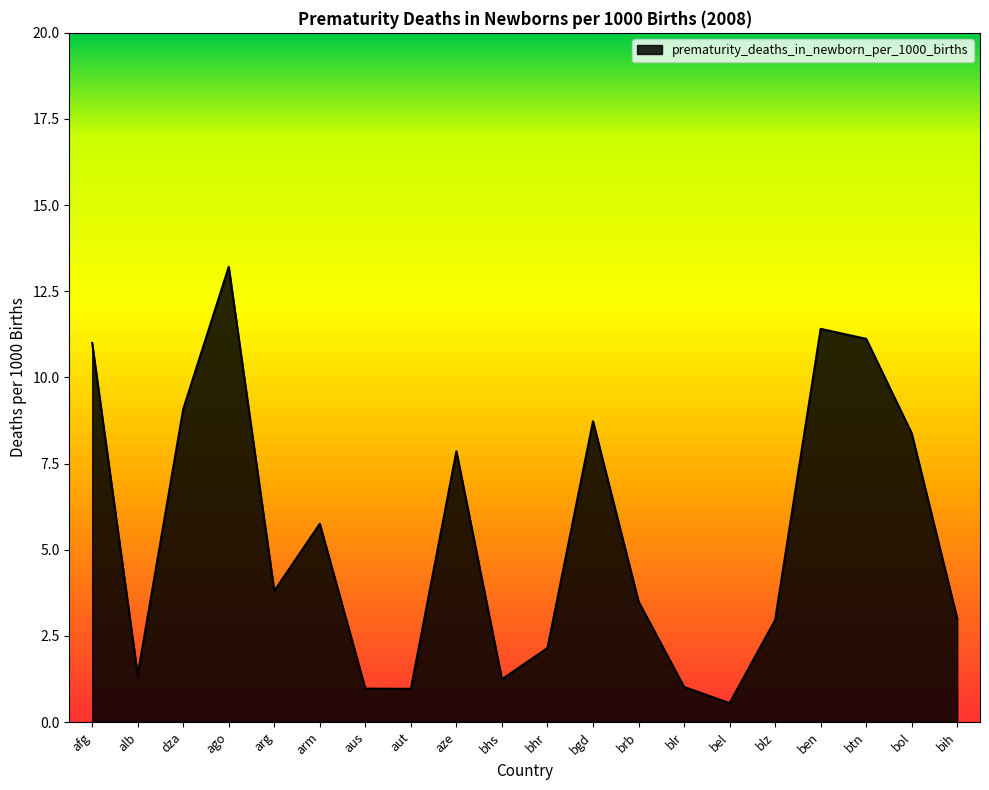

What is the change in value from aus to bel?

-0.4